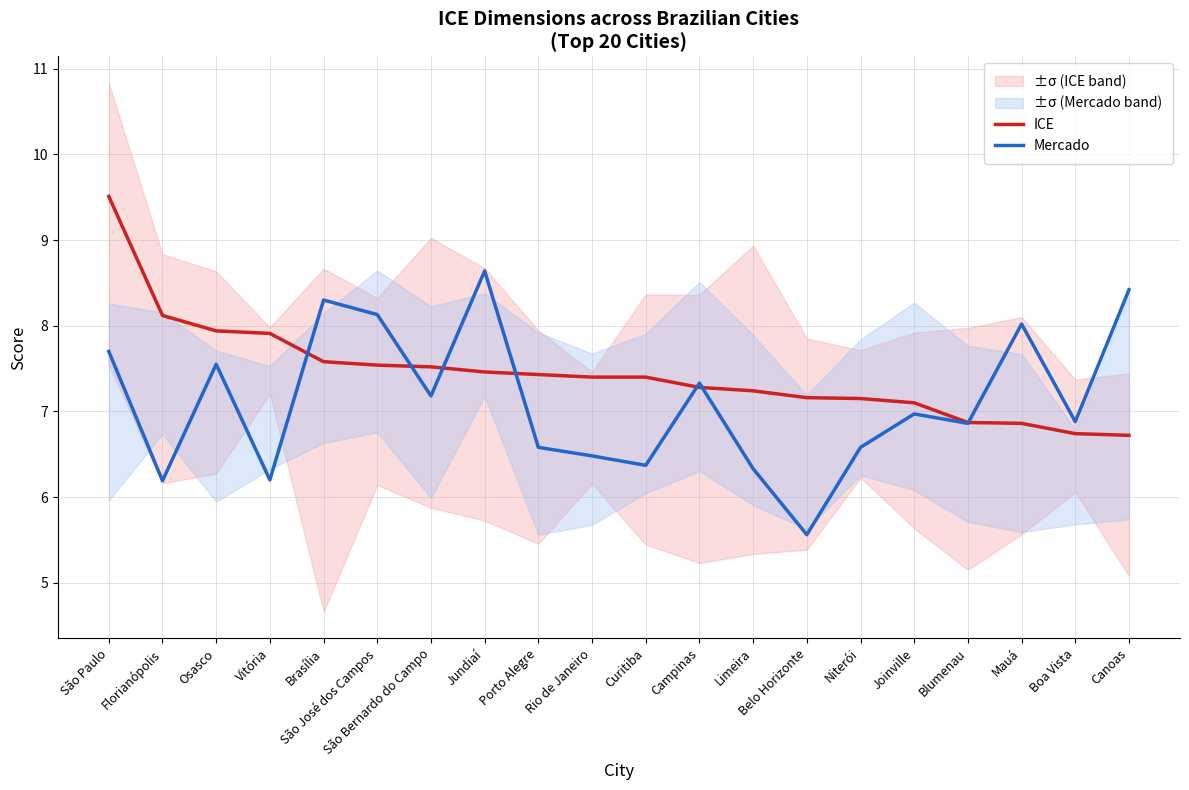

What are all the series names shown in the legend?

ICE, Mercado